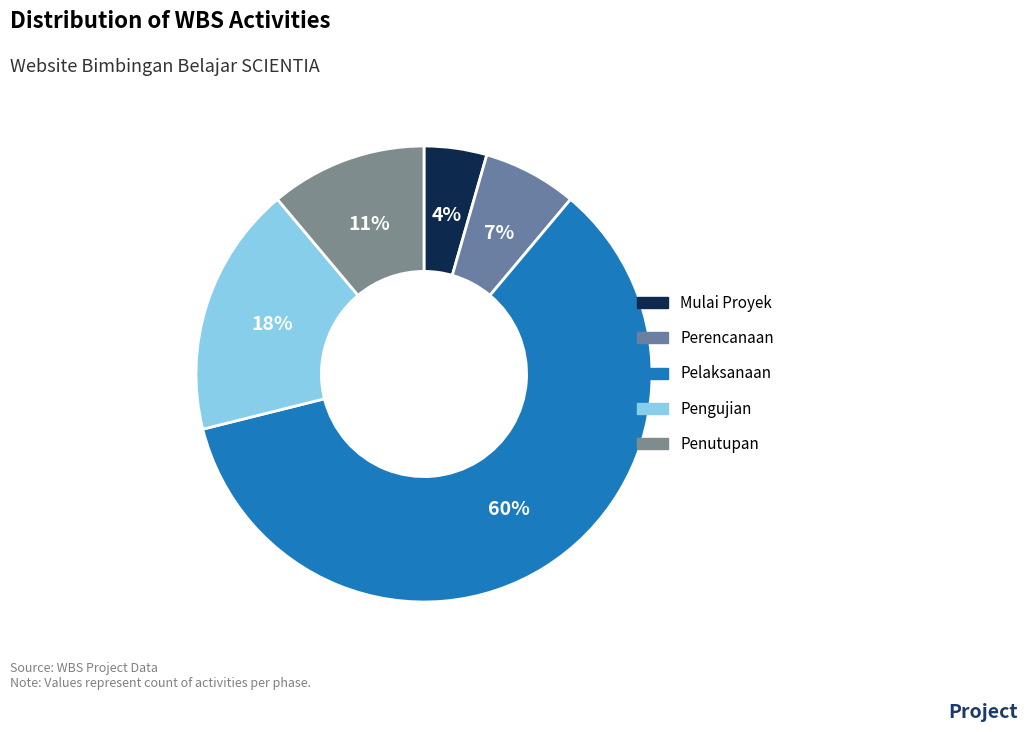

How many slices are in this pie chart?

5